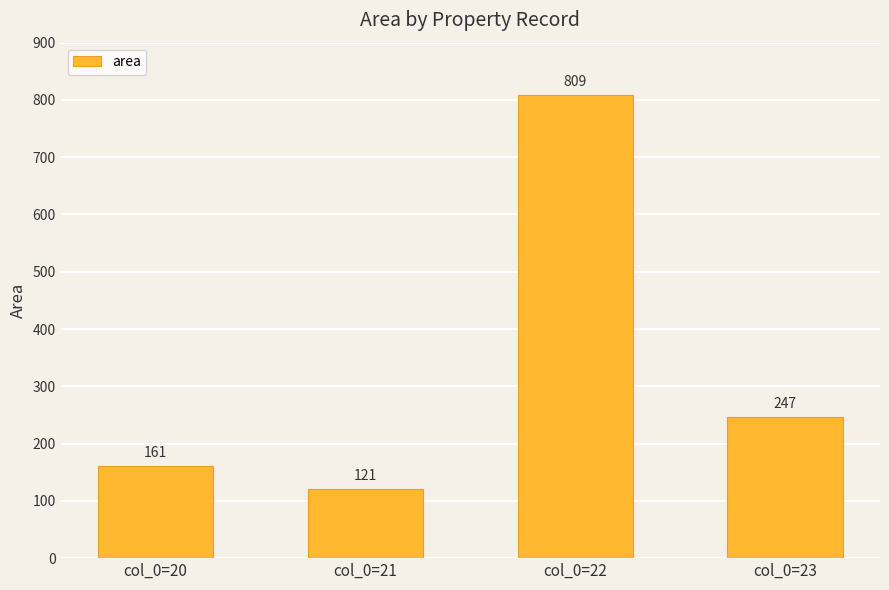

Reading right to left, extract all data points from this chart.

247	809	121	161